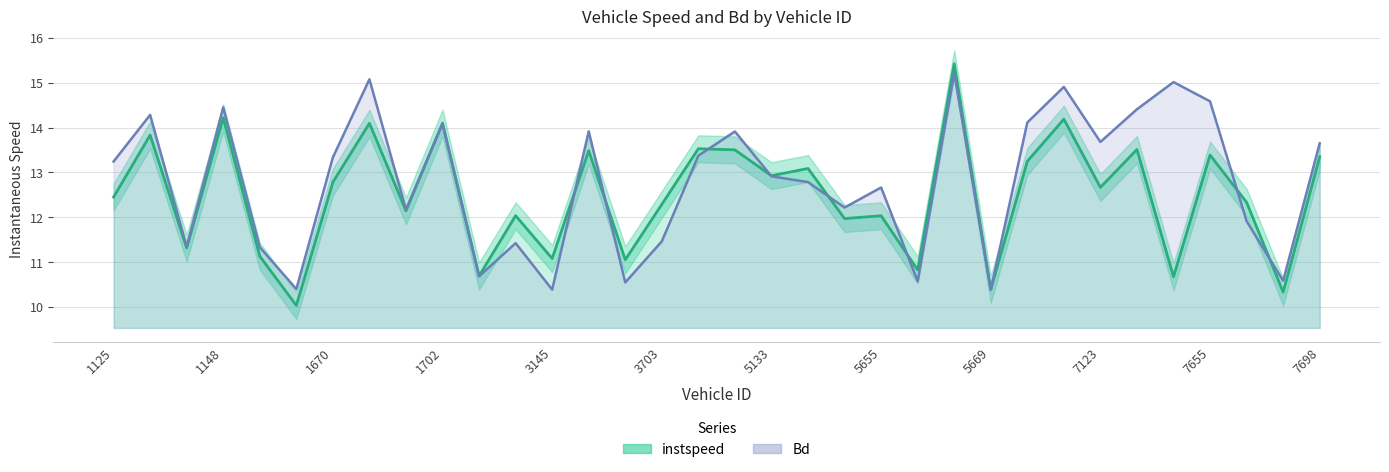

Which label corresponds to the largest value in the chart?

5664